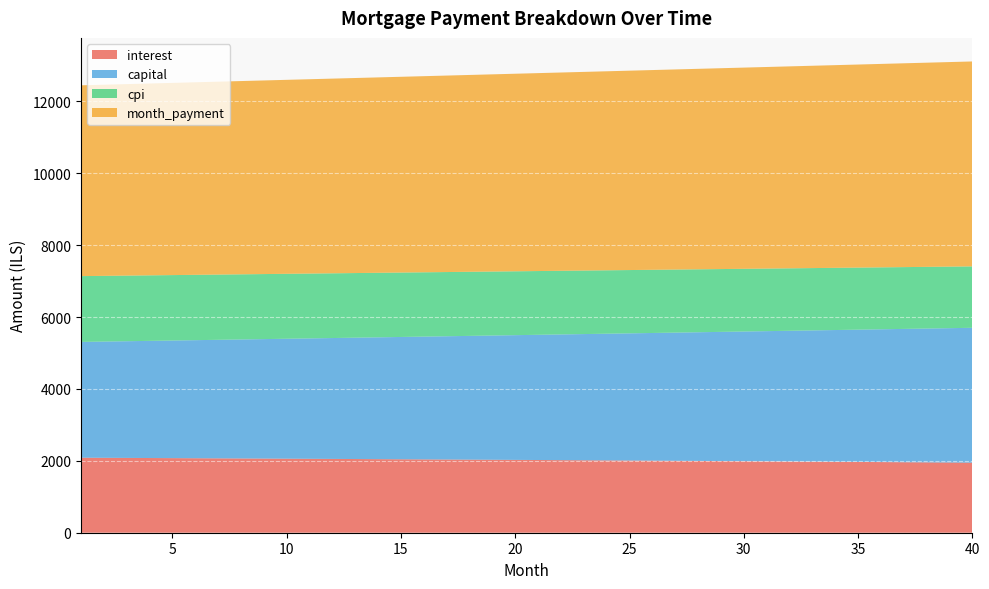

Reading left to right, what are all the values shown in this chart?

interest: 1=2087.2	2=2084.3	3=2081.3	4=2078.4	5=2075.4	6=2072.3	7=2069.3	8=2066.2	9=2063.1	10=2059.9	11=2056.7	12=2053.5	13=2050.3	14=2047.0	15=2043.6	16=2040.3	17=2036.9	18=2033.5	19=2030.0	20=2026.5	21=2023.0	22=2019.4	23=2015.8	24=2012.2	25=2008.5	26=2004.8	27=2001.1	28=1997.3	29=1993.5	30=1989.7	31=1985.8	32=1981.9	33=1977.9	34=1973.9	35=1969.9	36=1965.8	37=1961.7	38=1957.5	39=1953.4	40=1949.1
capital: 1=3221.6	2=3234.2	3=3246.9	4=3259.6	5=3272.4	6=3285.2	7=3298.1	8=3311.0	9=3324.0	10=3337.1	11=3350.1	12=3363.3	13=3376.5	14=3389.7	15=3403.0	16=3416.3	17=3429.7	18=3443.2	19=3456.7	20=3470.2	21=3483.8	22=3497.5	23=3511.2	24=3525.0	25=3538.8	26=3552.7	27=3566.6	28=3580.6	29=3594.6	30=3608.7	31=3622.8	32=3637.0	33=3651.3	34=3665.6	35=3680.0	36=3694.4	37=3708.9	38=3723.4	39=3738.0	40=3752.7
cpi: 1=1830.8	2=1828.2	3=1825.6	4=1823.0	5=1820.3	6=1817.6	7=1814.9	8=1812.2	9=1809.4	10=1806.6	11=1803.8	12=1800.9	13=1798.0	14=1795.1	15=1792.2	16=1789.2	17=1786.2	18=1783.1	19=1780.1	20=1777.0	21=1773.9	22=1770.7	23=1767.5	24=1764.3	25=1761.0	26=1757.7	27=1754.4	28=1751.1	29=1747.7	30=1744.3	31=1740.8	32=1737.4	33=1733.9	34=1730.3	35=1726.7	36=1723.1	37=1719.5	38=1715.8	39=1712.1	40=1708.4
month_payment: 1=5308.7	2=5318.5	3=5328.2	4=5338.0	5=5347.8	6=5357.6	7=5367.4	8=5377.2	9=5387.1	10=5397.0	11=5406.9	12=5416.8	13=5426.7	14=5436.7	15=5446.6	16=5456.6	17=5466.6	18=5476.6	19=5486.7	20=5496.7	21=5506.8	22=5516.9	23=5527.0	24=5537.2	25=5547.3	26=5557.5	27=5567.7	28=5577.9	29=5588.1	30=5598.4	31=5608.6	32=5618.9	33=5629.2	34=5639.5	35=5649.9	36=5660.2	37=5670.6	38=5681.0	39=5691.4	40=5701.8